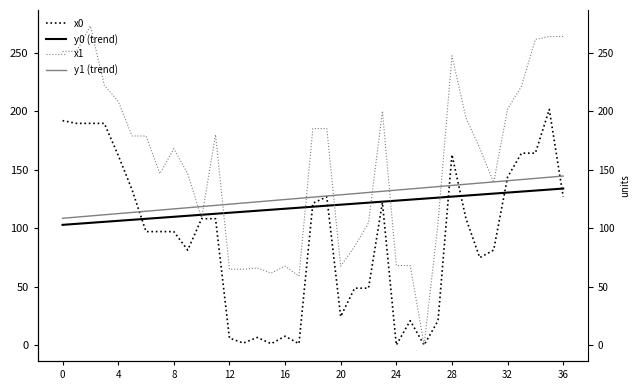

Which series ends up on top after the final intersection of x0 and y0 (trend)?

y0 (trend)